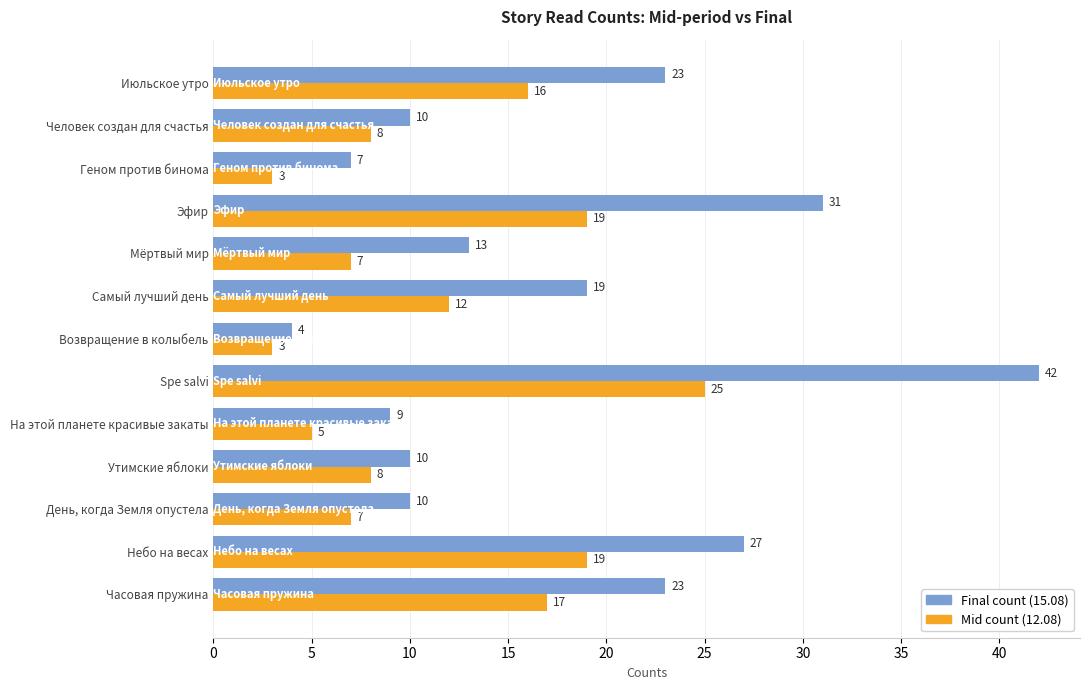

Read the Mid count (12.08) value at Человек создан для счастья, to the nearest 5.

10